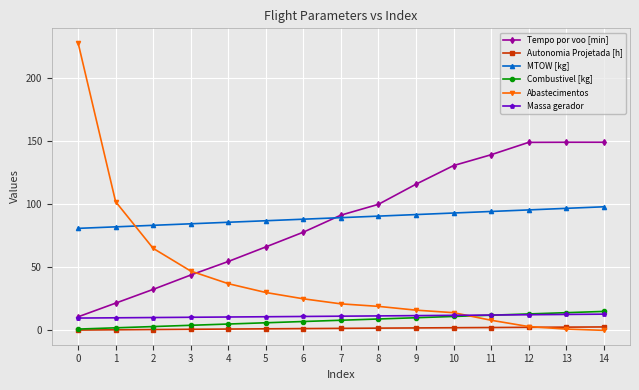

True or false: Autonomia Projetada [h] and Massa gerador cross at least once.

False